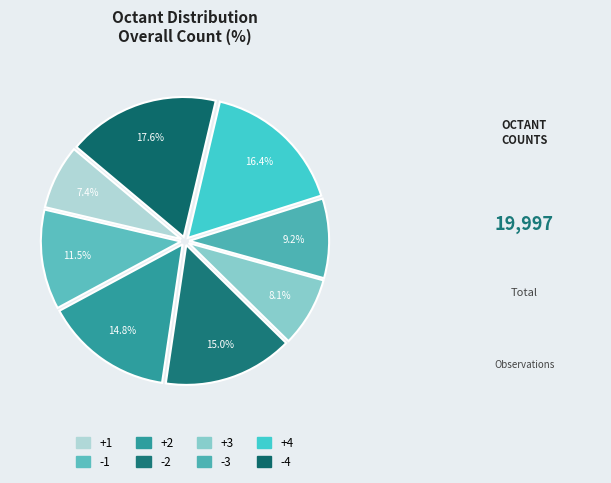

Rank the categories by value from lowest to highest.

+1, +3, -3, -1, +2, -2, +4, -4